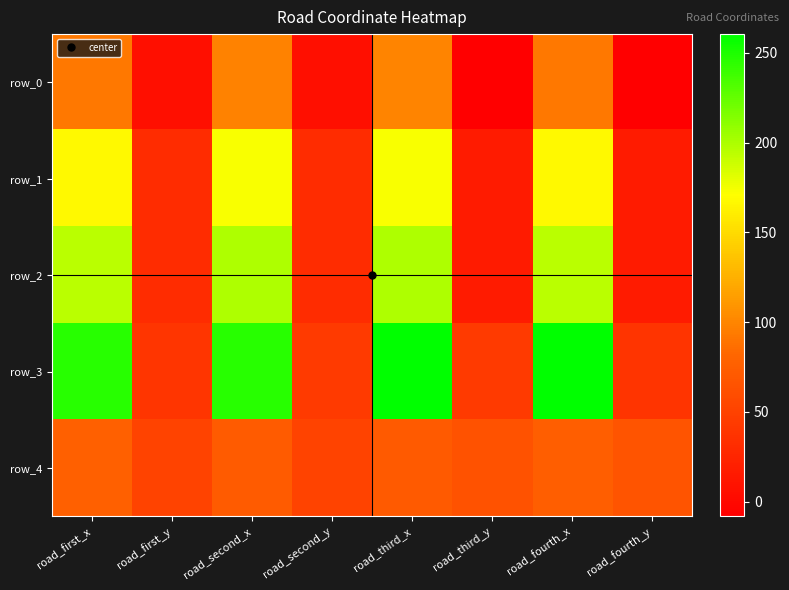

Where does the row_3 series first go above 246?

road_first_x